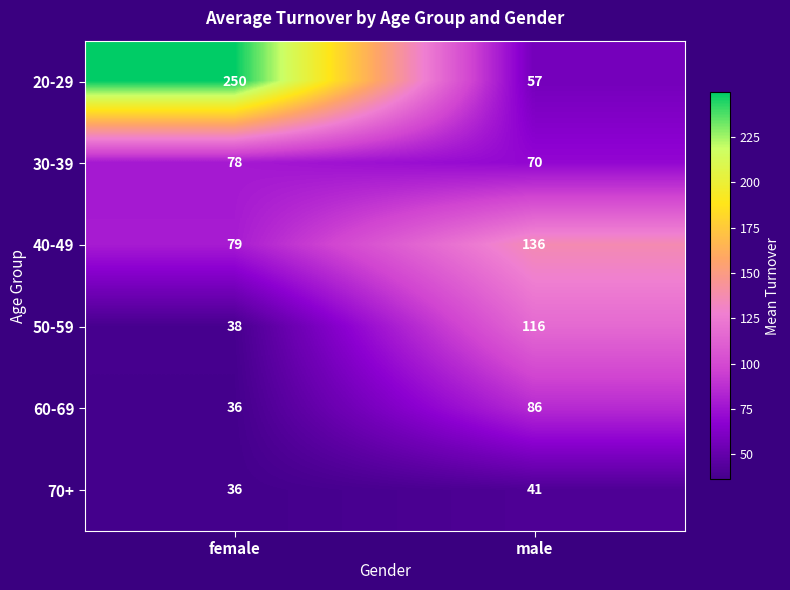

List the series in order of their peak value, lowest first.

70+, 30-39, 60-69, 50-59, 40-49, 20-29